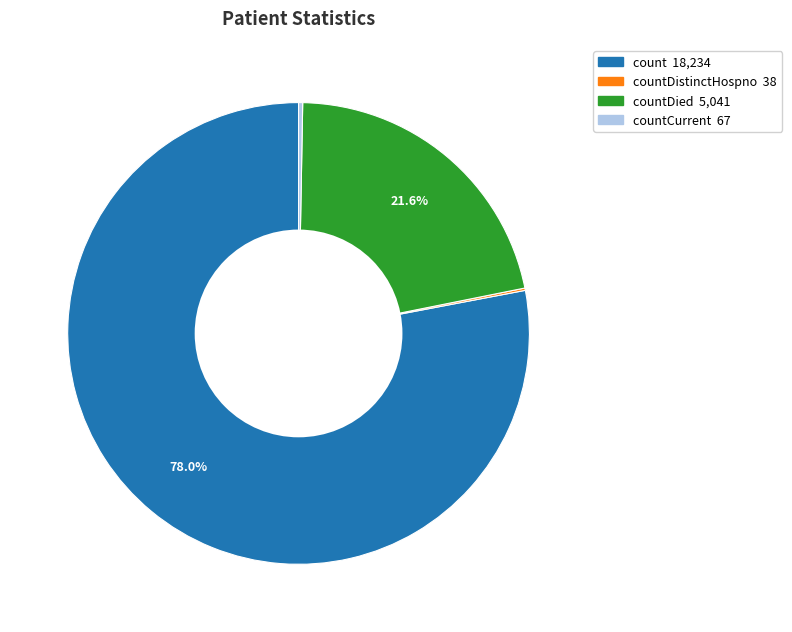

Is there any slice that represents more than half of the pie?

Yes